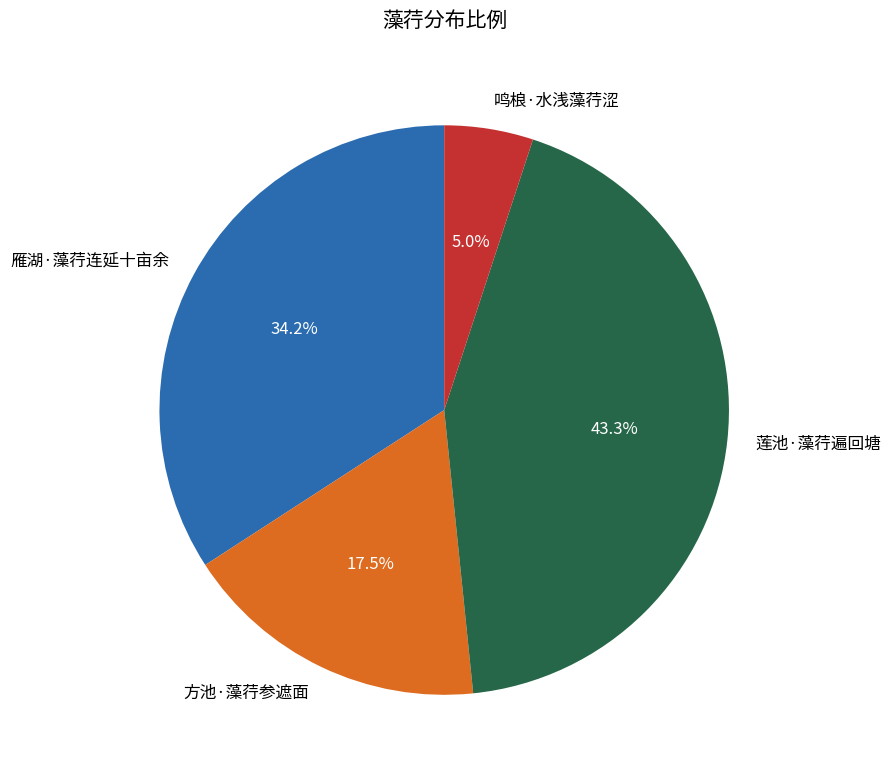

What percentage is NOT represented by 鸣桹·水浅藻荇涩?

95.0%